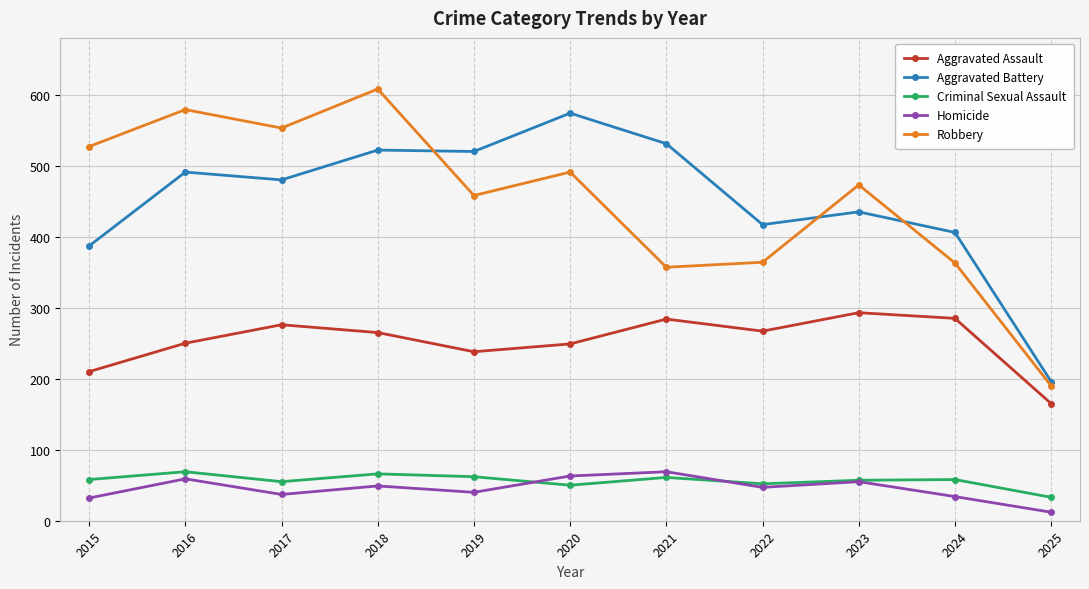

What is the value of the Aggravated Assault point at the 2nd from the left?

250